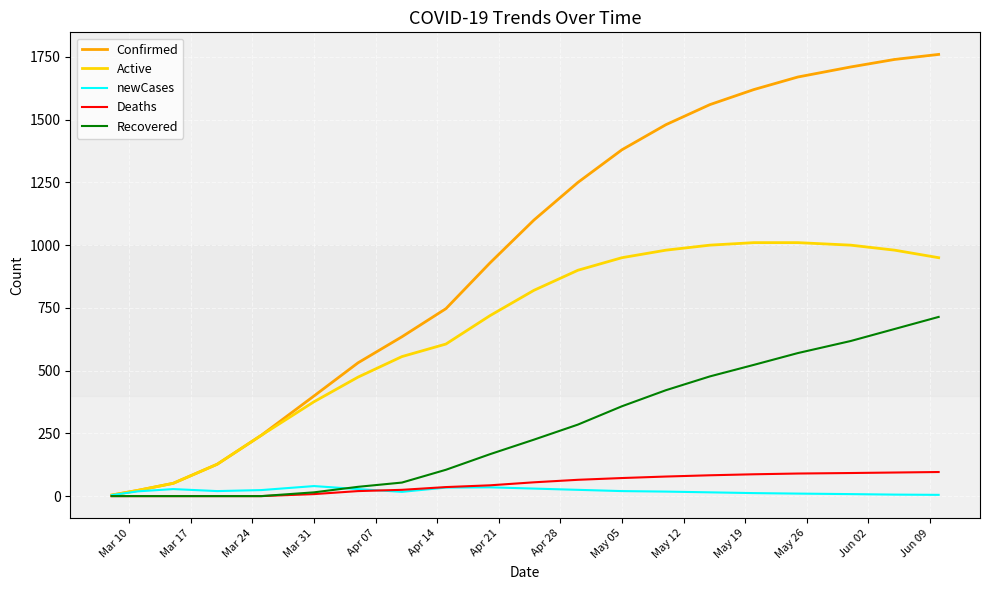

What is the maximum value shown in the chart?

1760